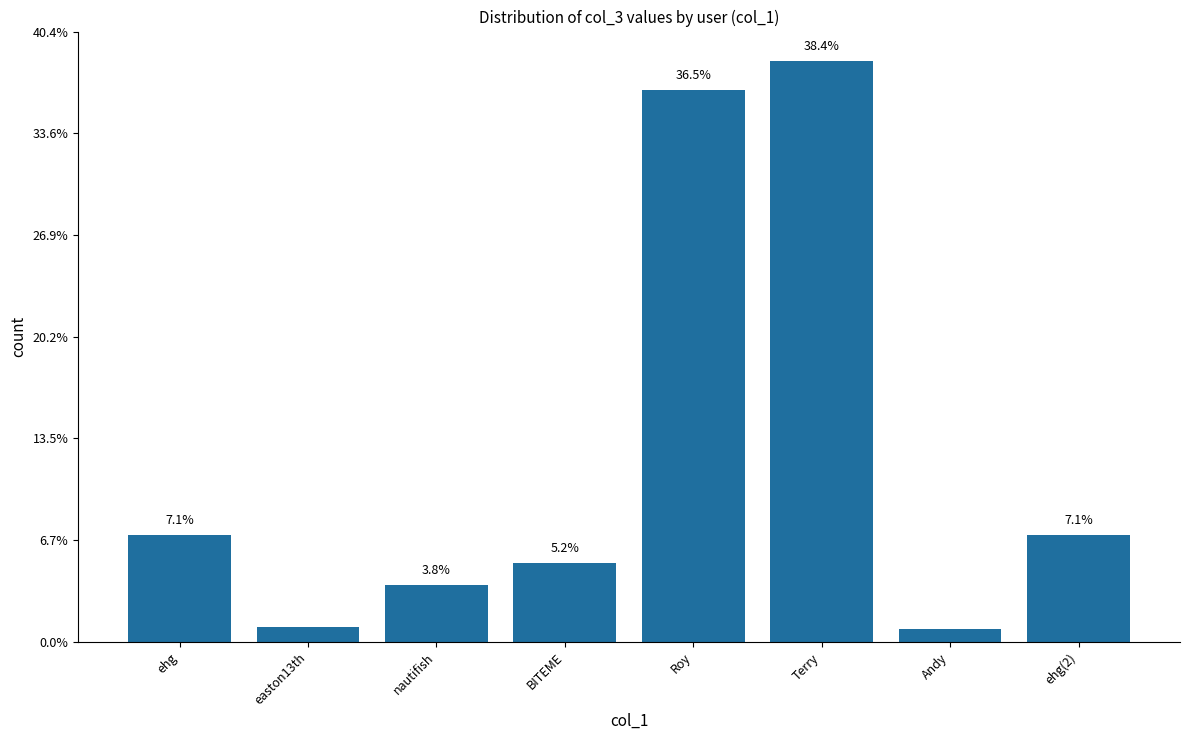

At which category does the chart reach its peak across all series?

Terry